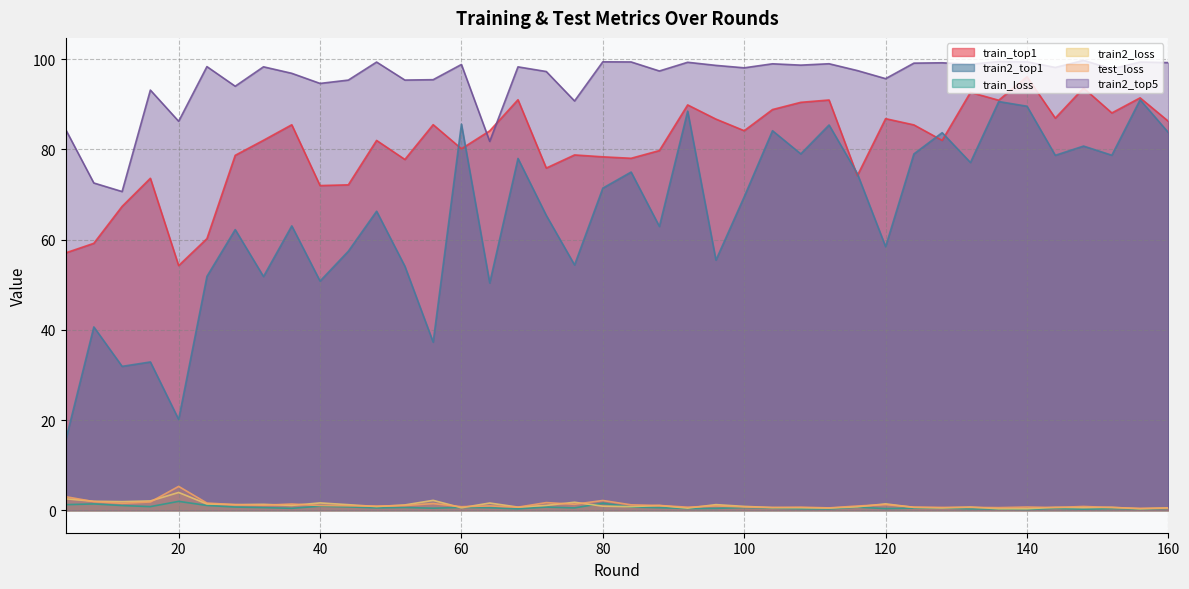

What is the lowest value of the train2_loss series?

0.3